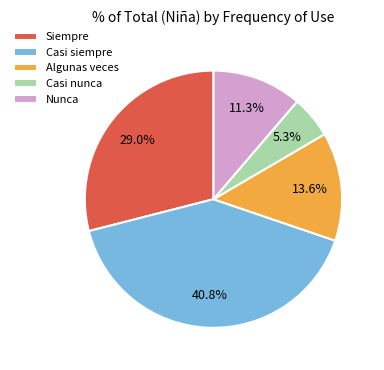

Between Casi siempre and Siempre, which is larger?

Casi siempre